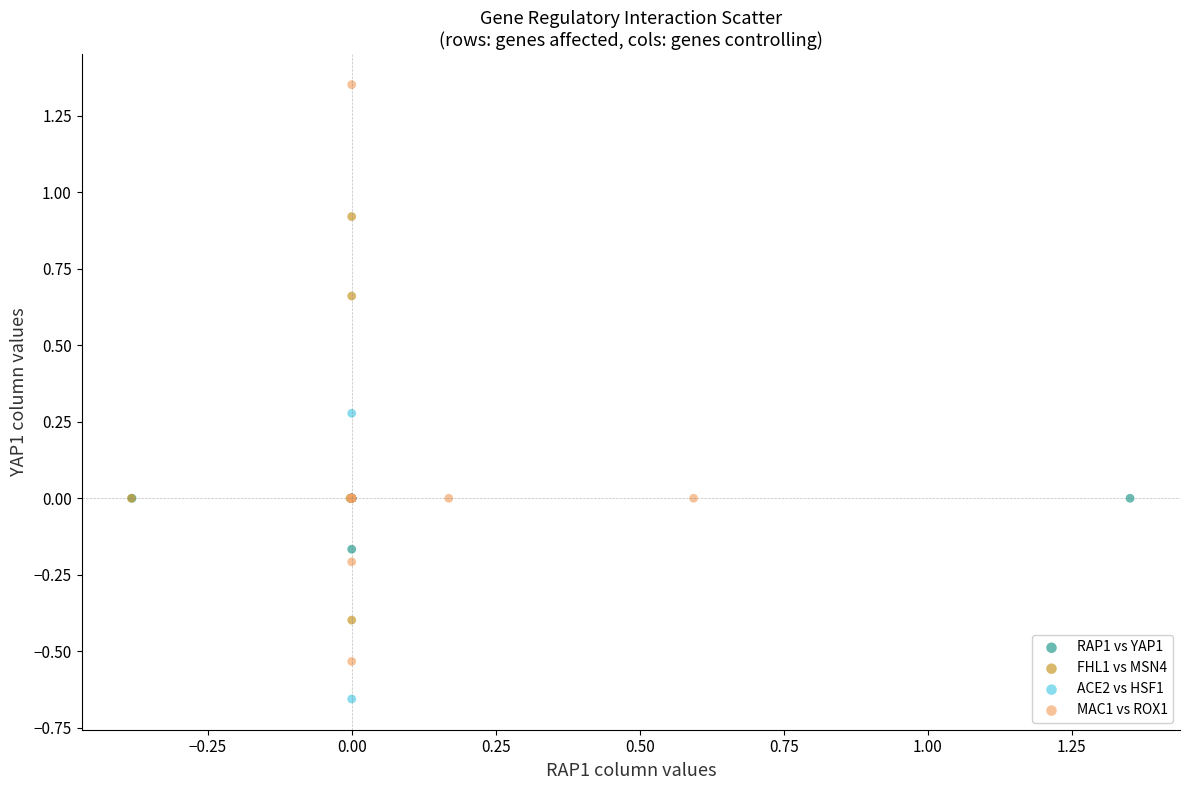

Which series has the widest spread of Y values?

MAC1 vs ROX1